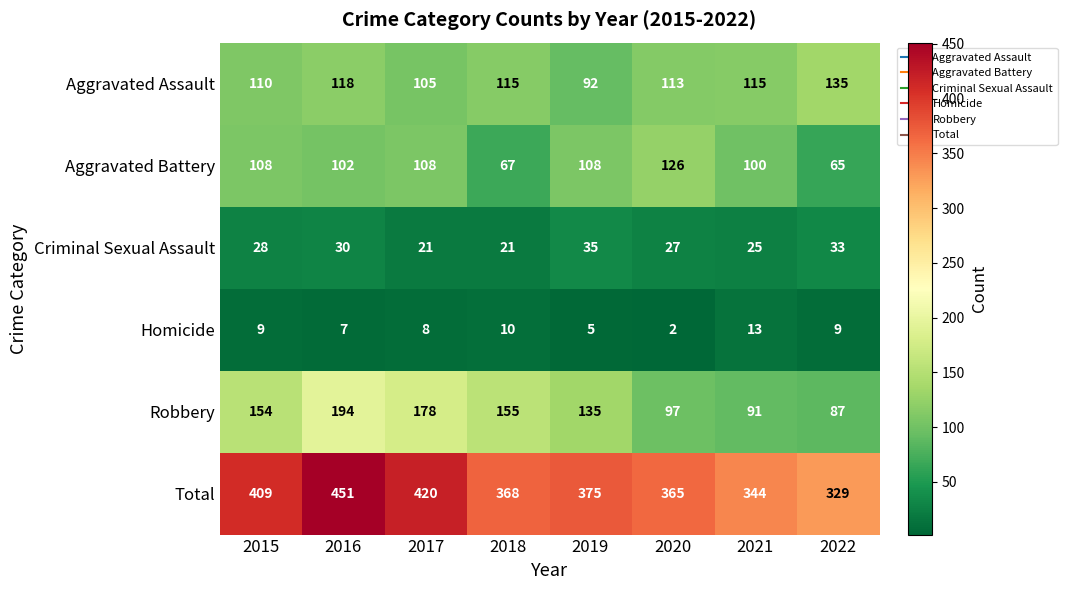

What is the total value across all series at 2017?

840